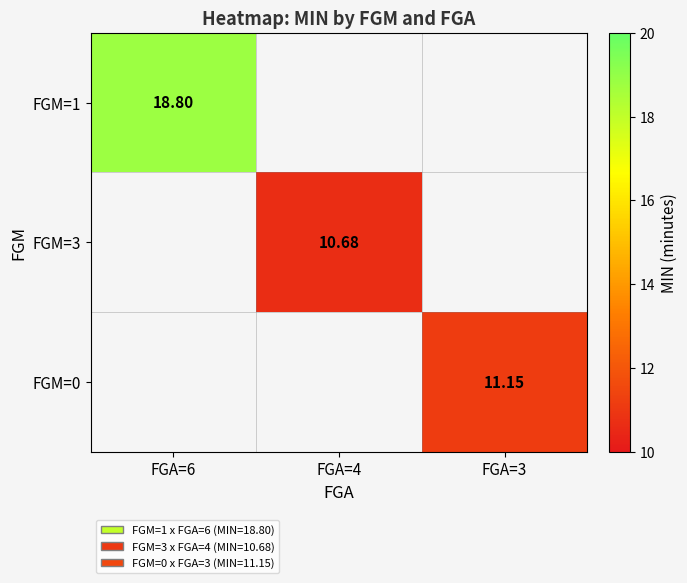

How many data points does each series have?

3